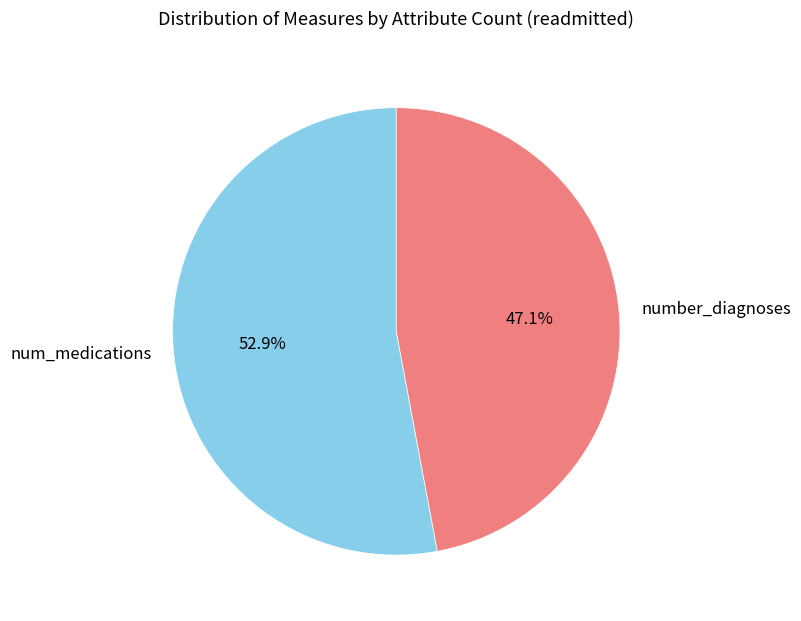

Is num_medications the majority of the pie?

Yes